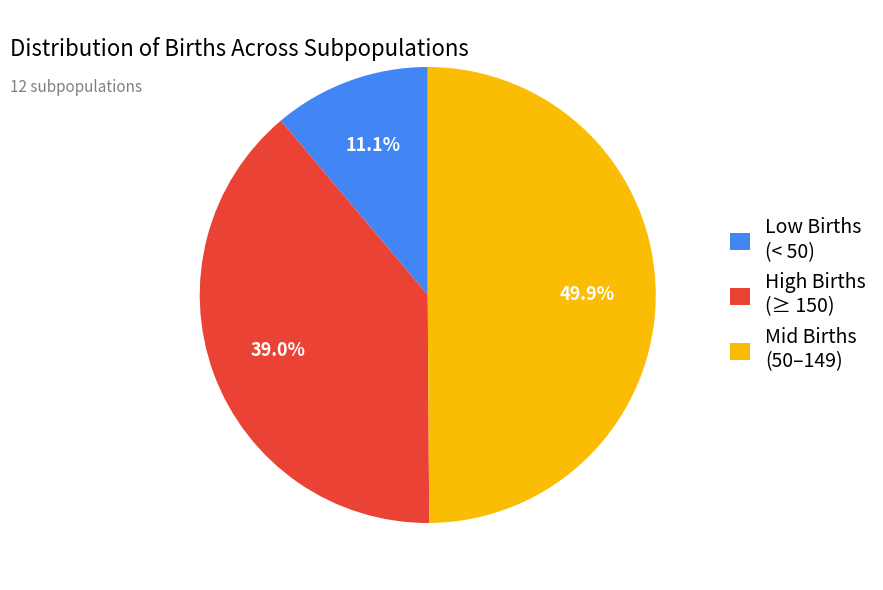

Does Low Births (< 50) account for over 50% of the chart?

No